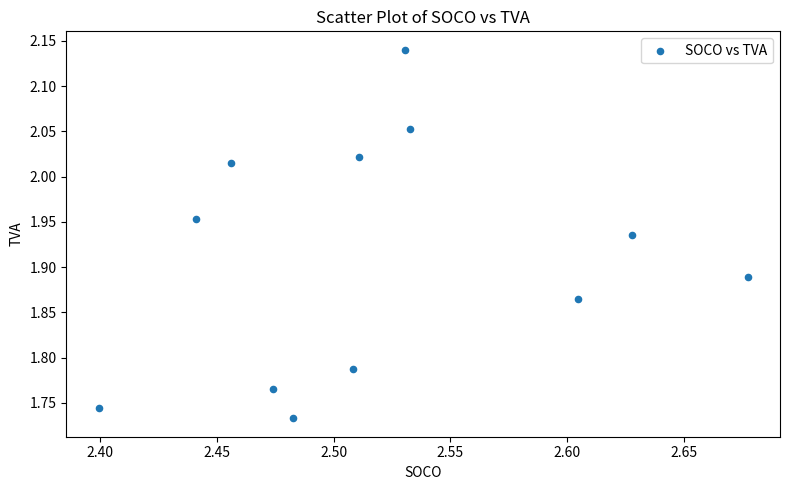

What is the average X value?

2.5